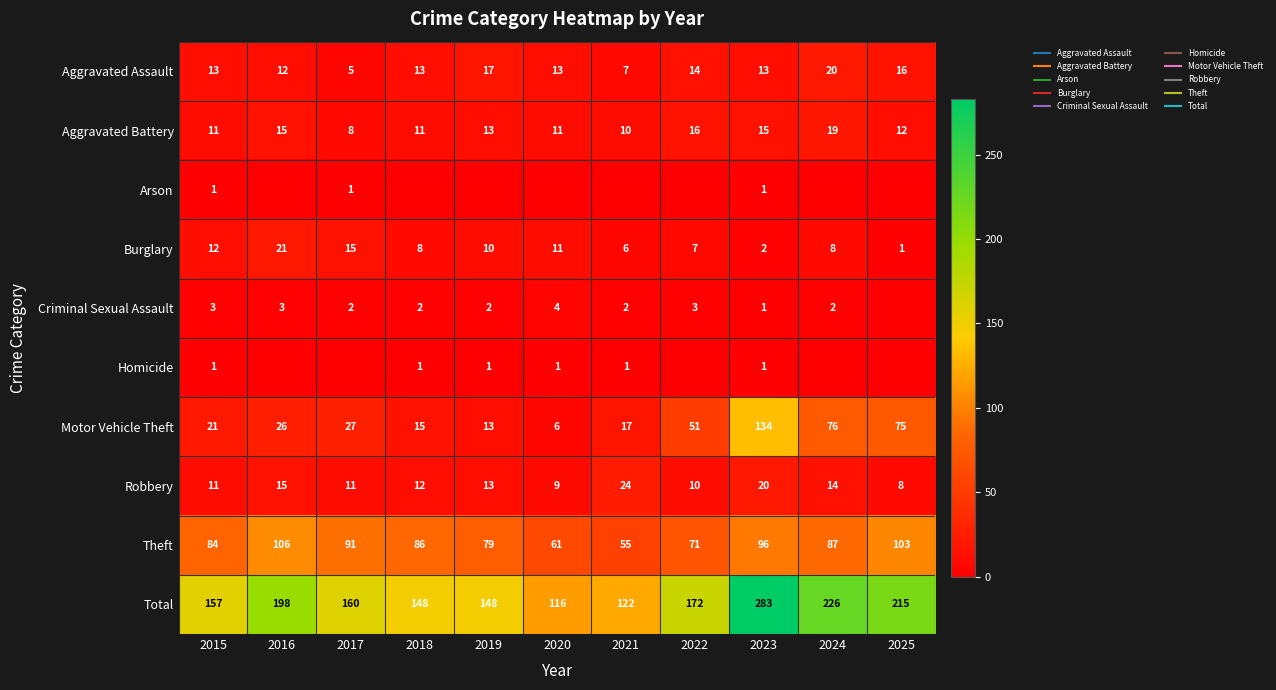

Which series has the largest range (max minus min)?

Total